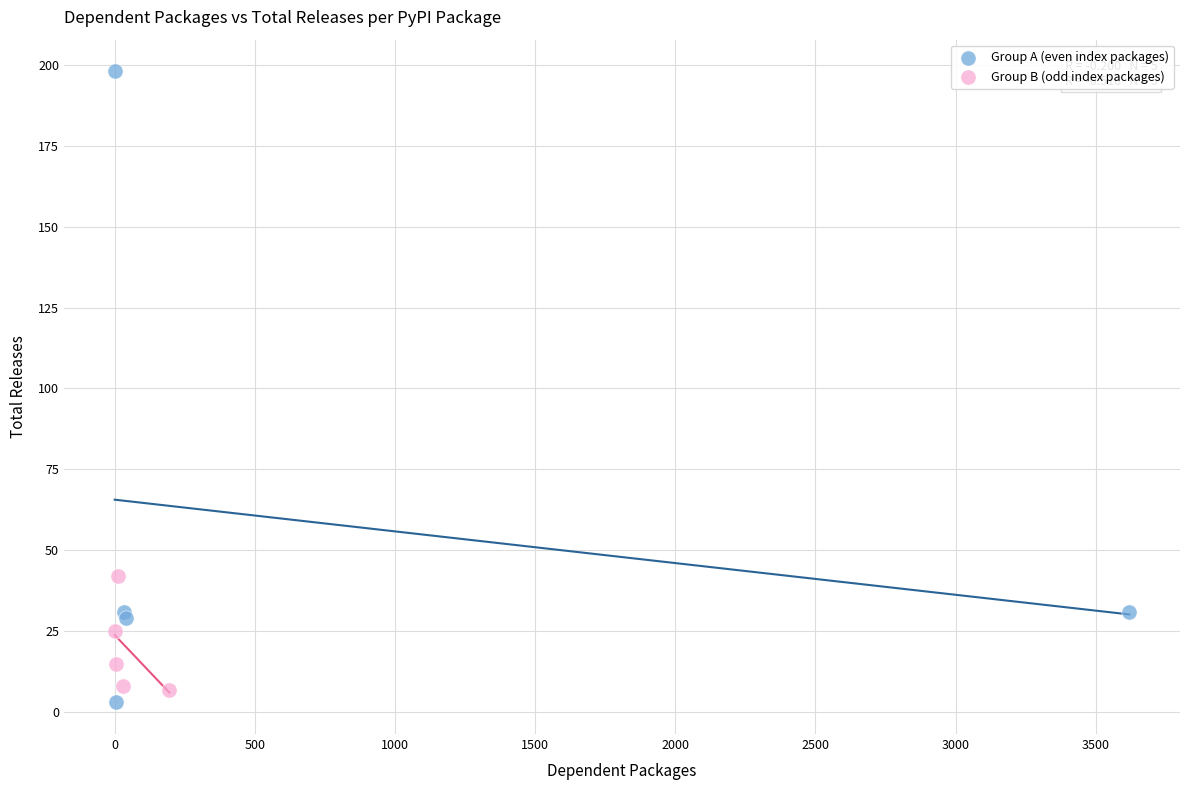

Which series has the largest Y range (max minus min)?

Group A (even index packages)